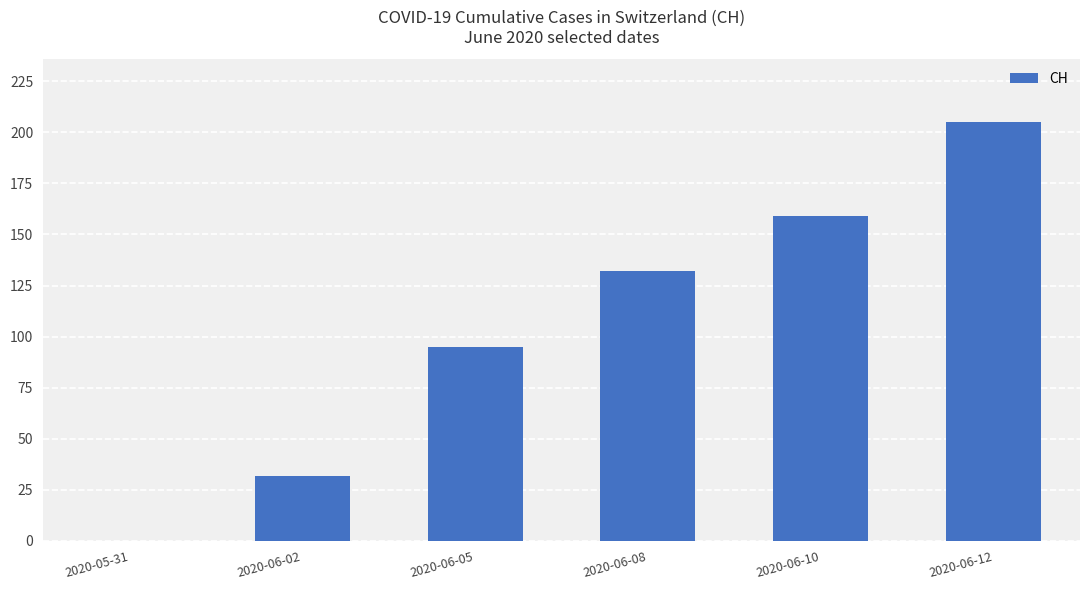

Which label corresponds to the largest value in the chart?

2020-06-12